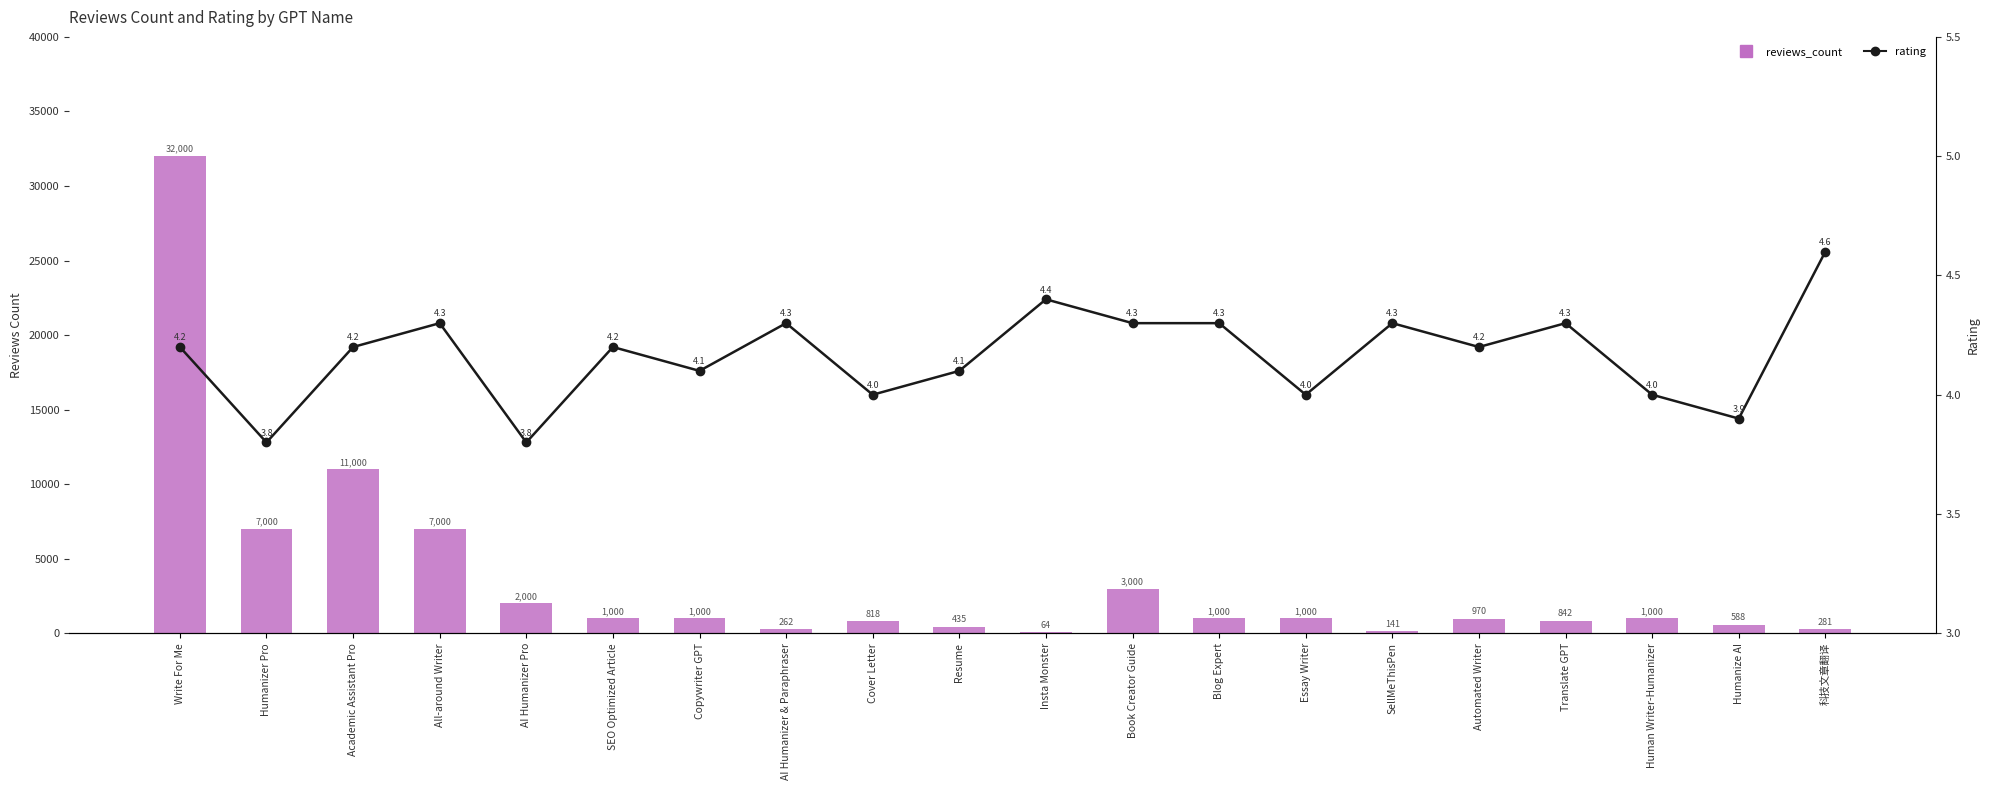

Is the value of rating at AI Humanizer & Paraphraser greater than the value of reviews_count at AI Humanizer Pro?

No